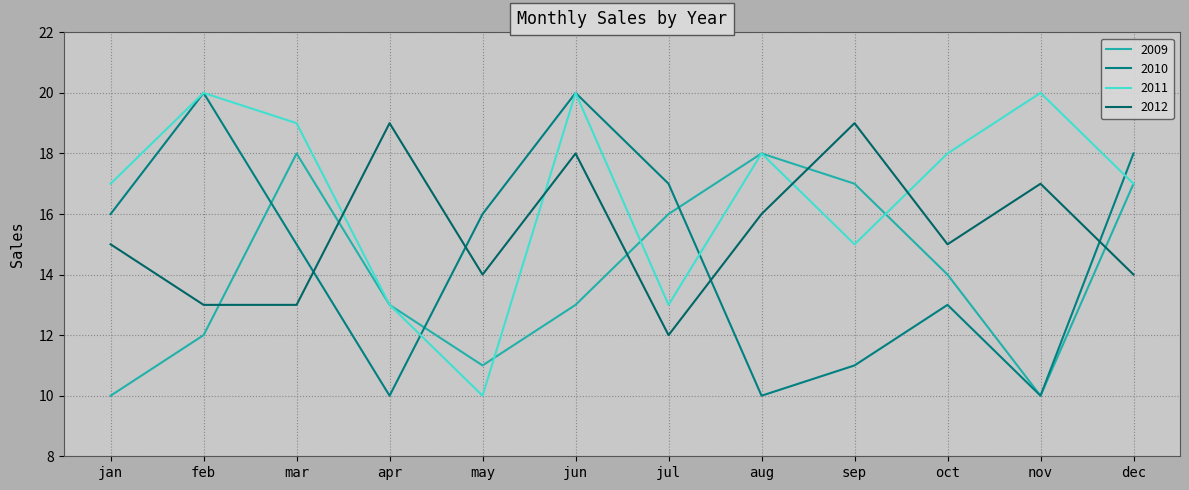

List the series in order of their peak value, lowest first.

2009, 2012, 2010, 2011